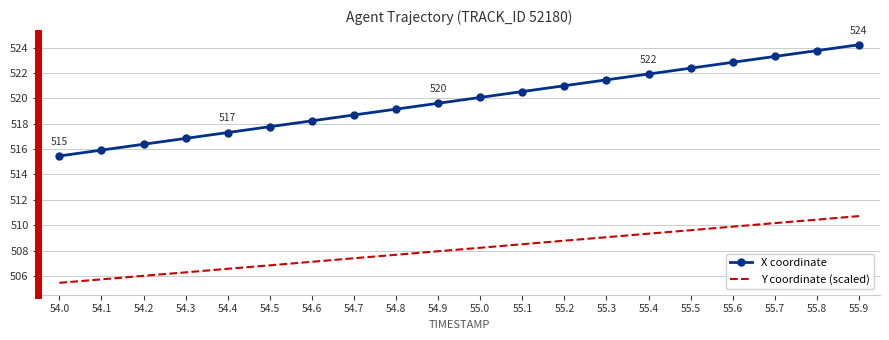

The X coordinate series shows 694.6 at 55.1. True or false?

False